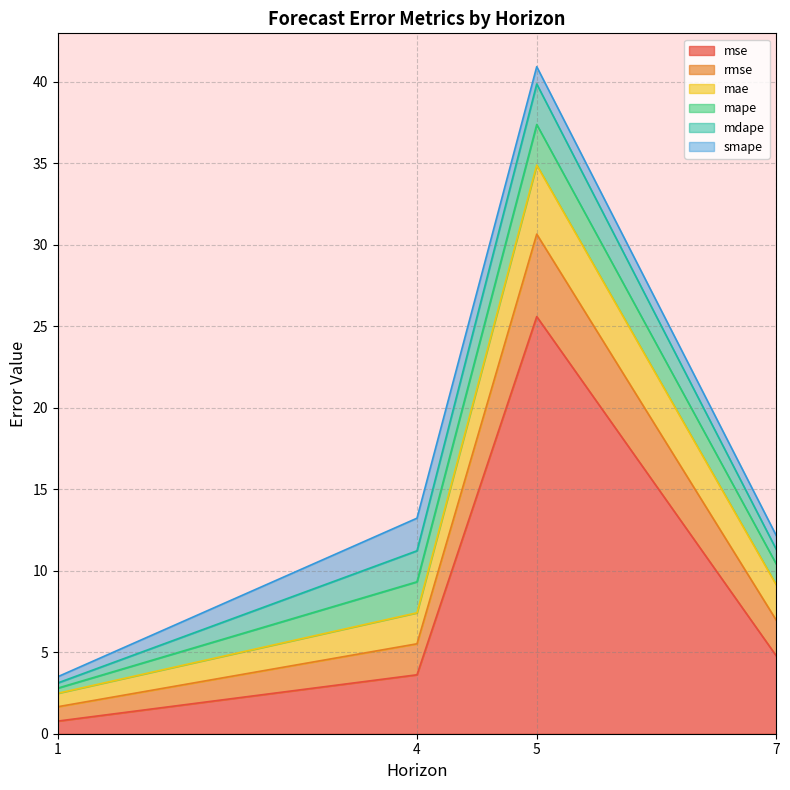

List the labels in order of mse value, smallest first.

1, 4, 7, 5